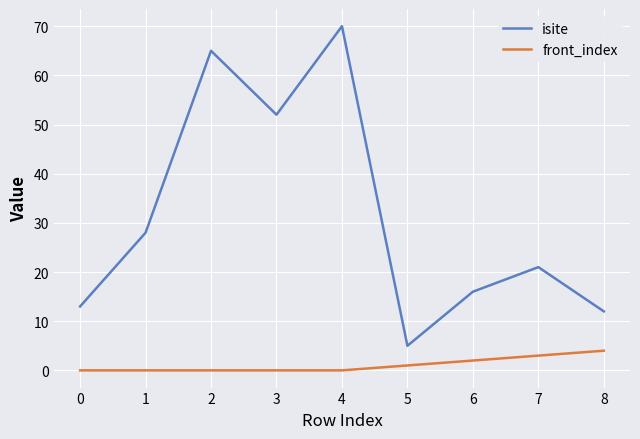

How many front_index values are between 0 and 2?

7